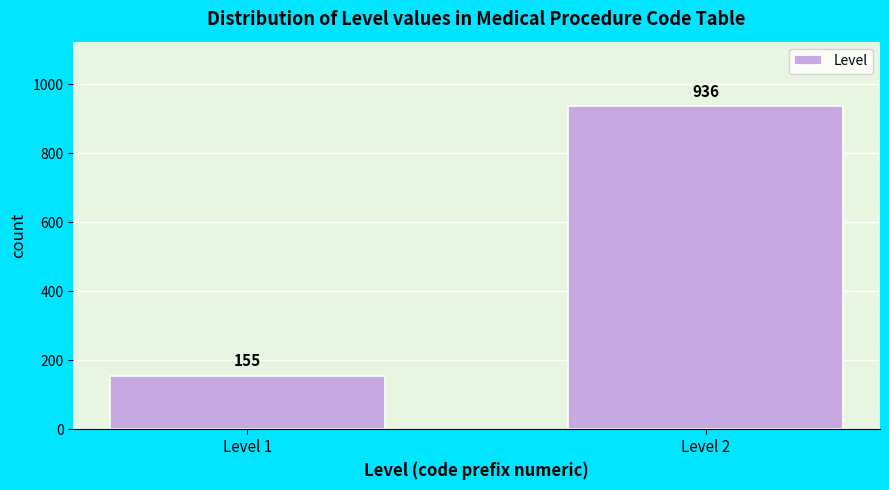

Reading left to right, what are all the values shown in this chart?

Level 1=155	Level 2=936